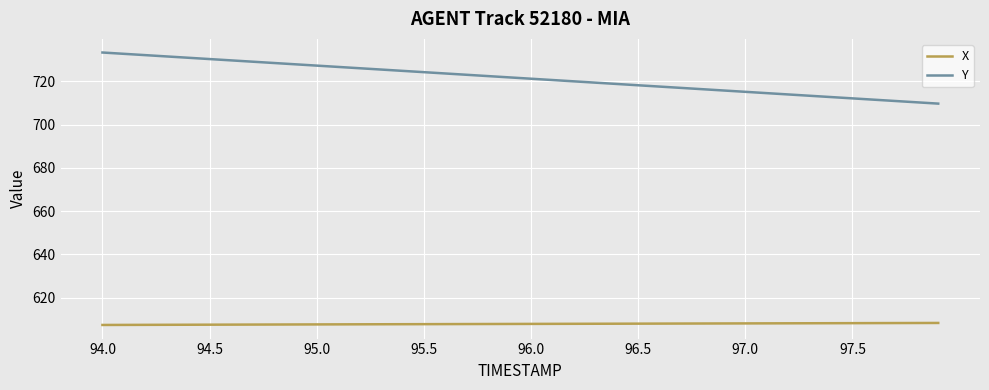

Which series has the largest total across all categories?

Y